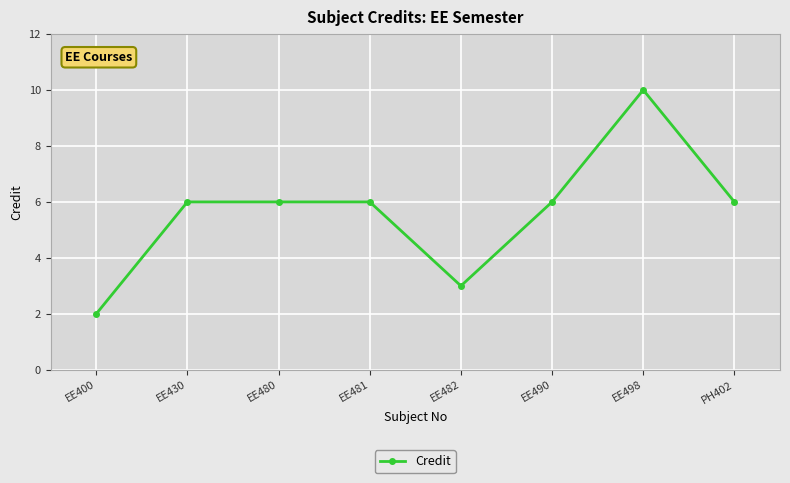

True or false: the data shows 3 at EE482.

True